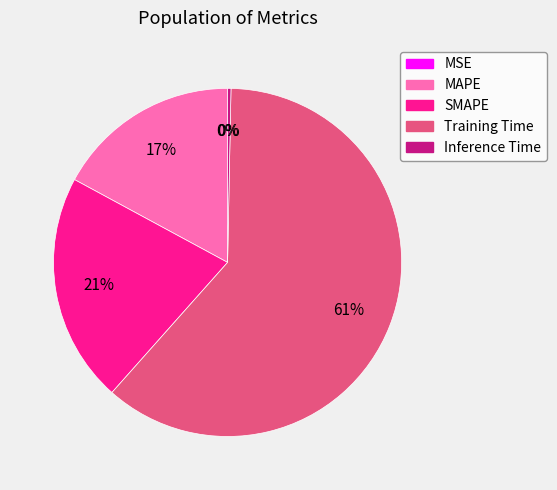

How many slices are in this pie chart?

5